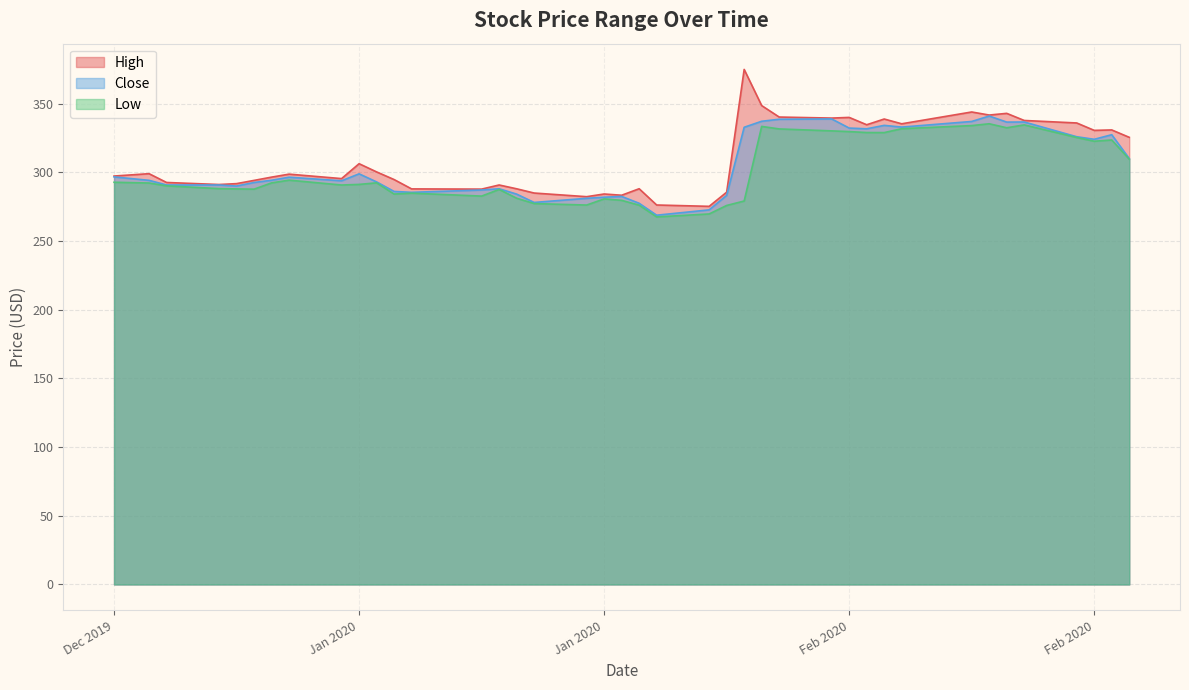

How many data points in Close are above 294?

21